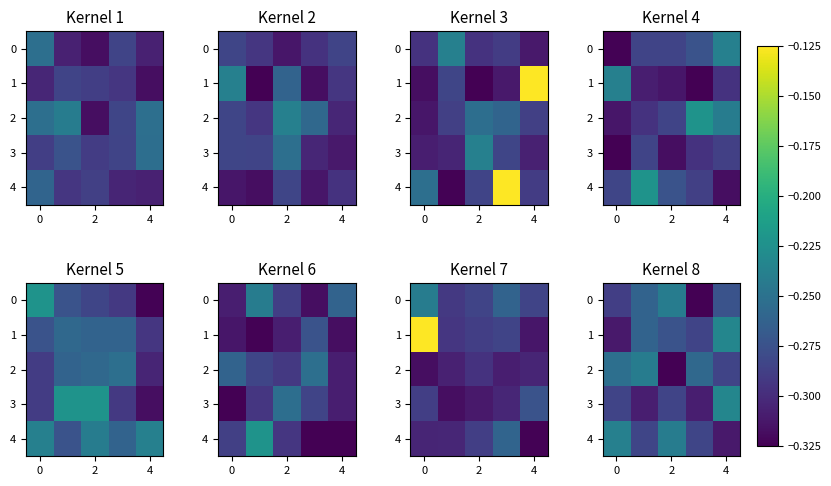

What is the spread (max minus min) of values at 2?

0.1